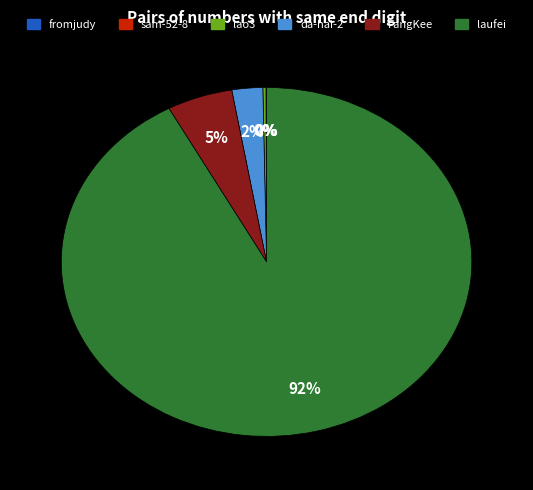

Is laufei the majority of the pie?

Yes